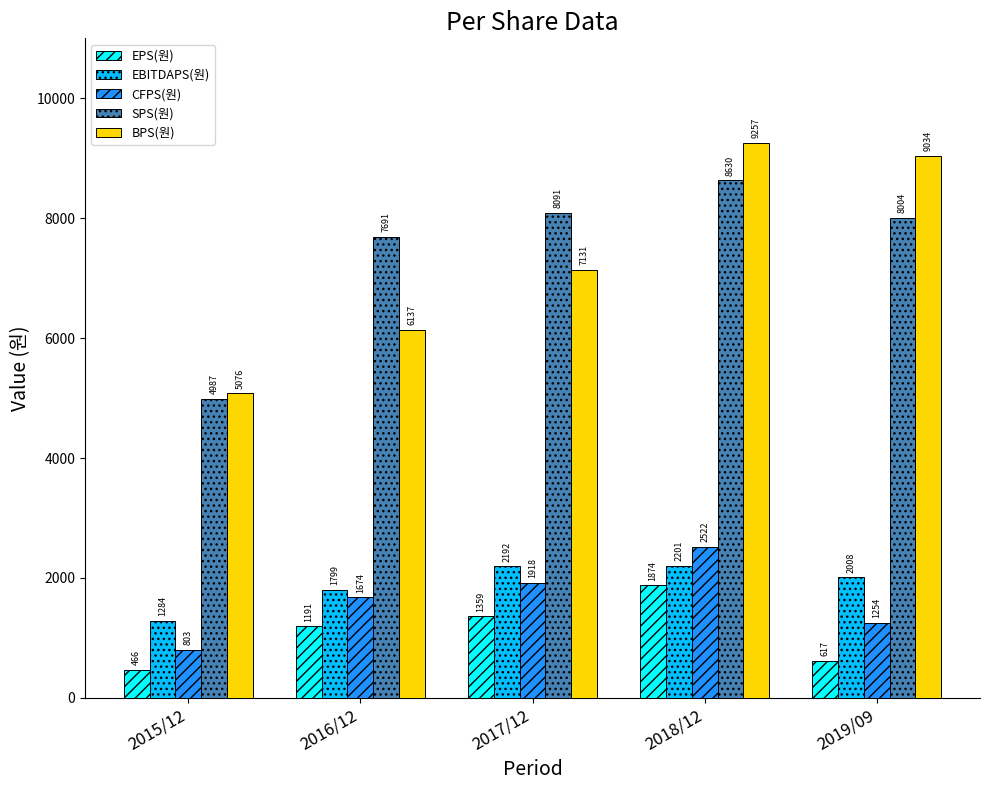

Between 2018/12 and 2019/09, which series saw the biggest shift?

CFPS(원)